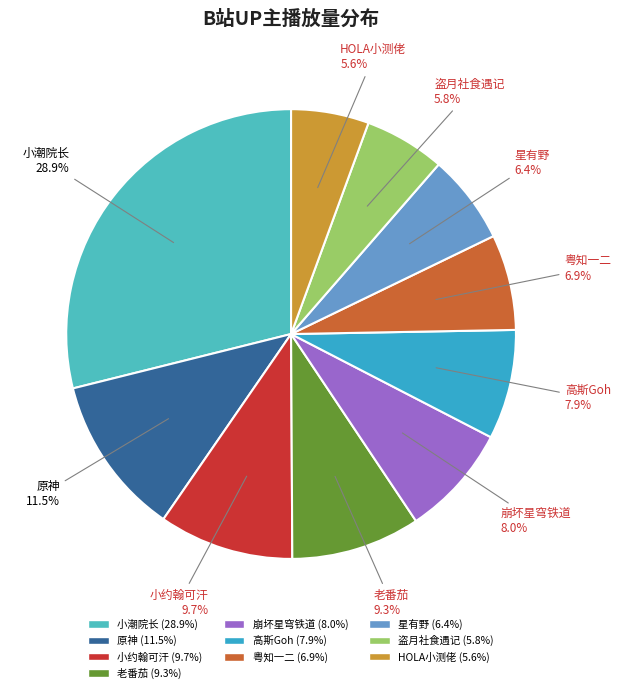

To the nearest percent, what is the difference between the 星有野 and 老番茄 slice percentages?

3%